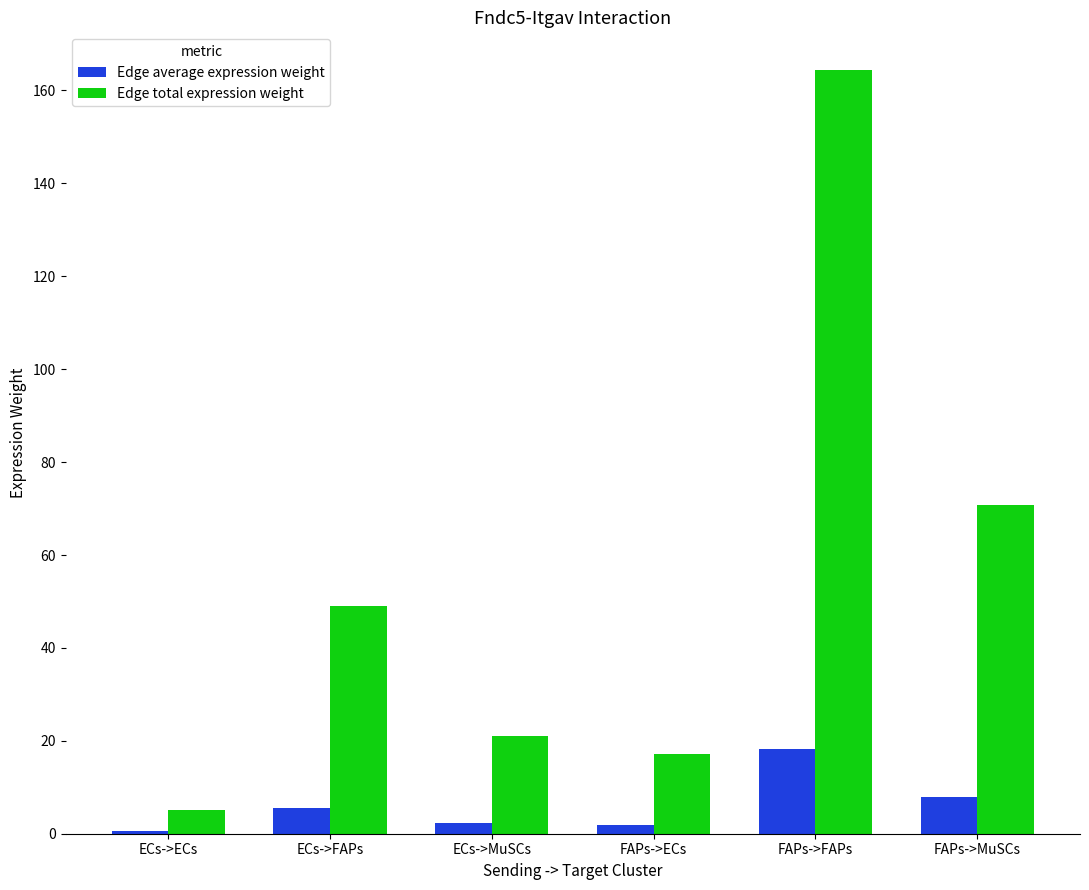

Is it true that Edge total expression weight equals 164.3 at FAPs->FAPs?

True